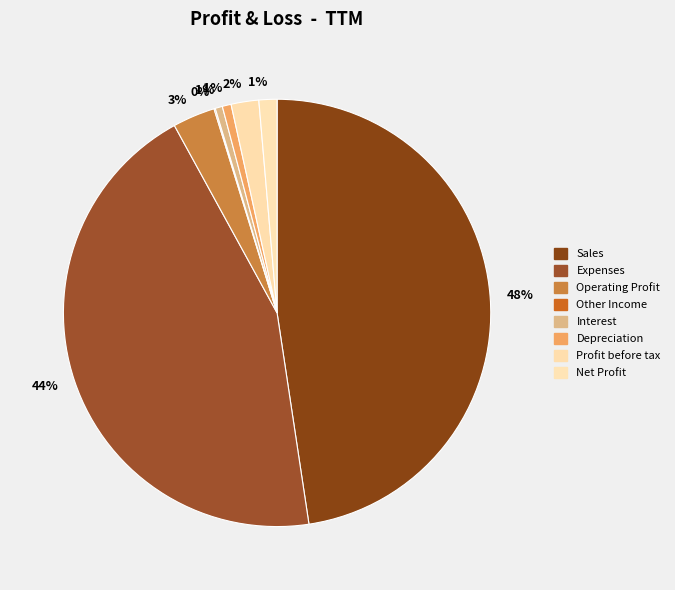

To the nearest percent, what percentage of the pie is Operating Profit?

3%